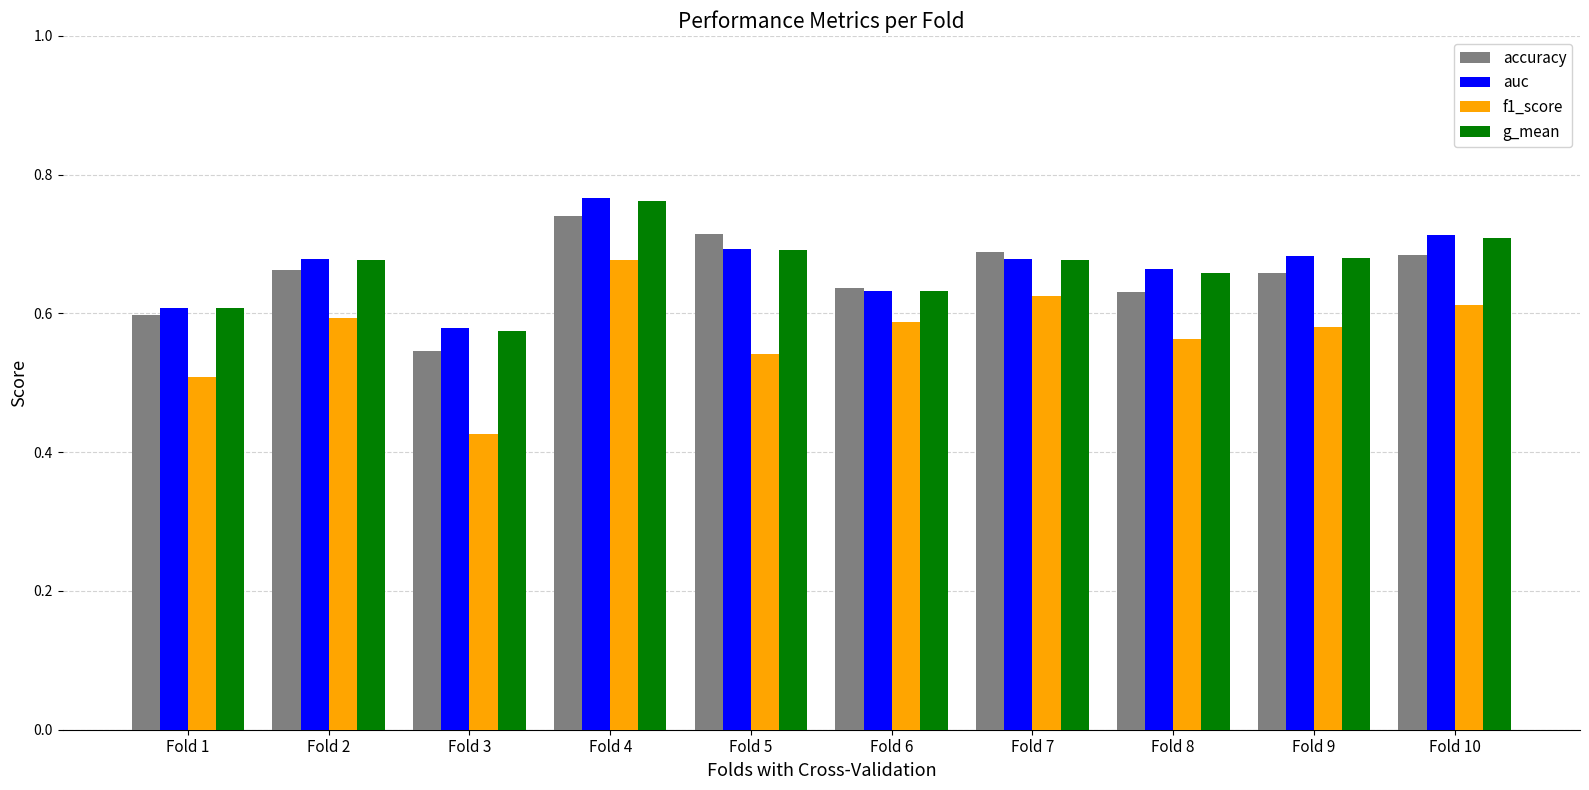

Which category has the highest value in the f1_score series?

Fold 4